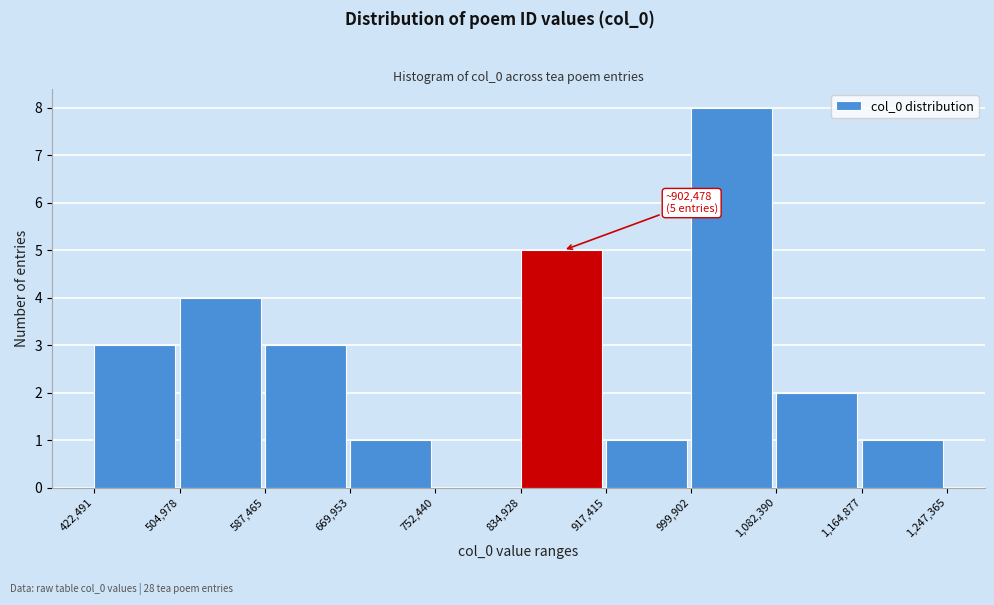

Which range on the x-axis has the tallest bar?

999,902 to 1,082,390